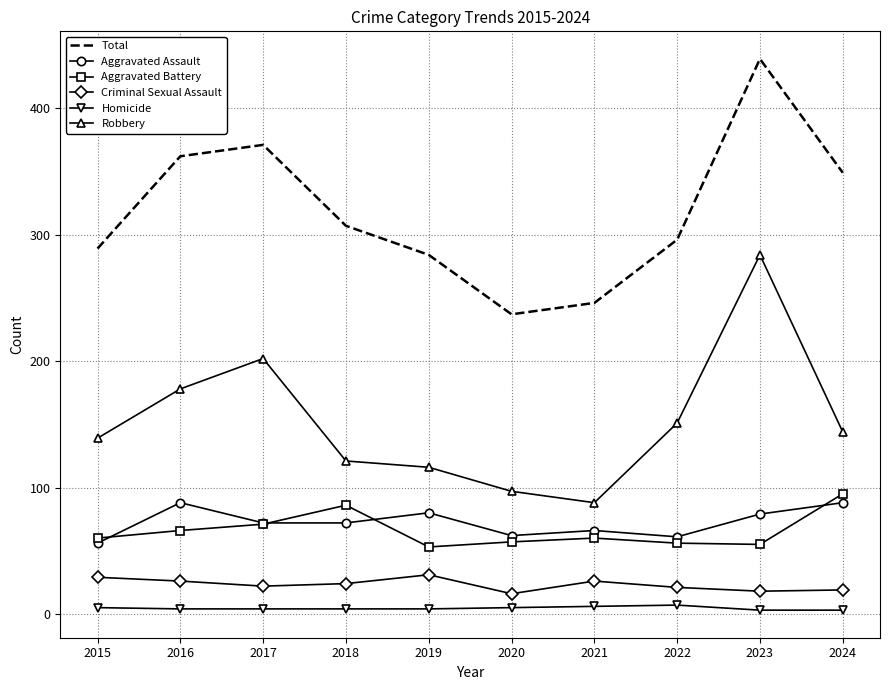

Where does the Aggravated Assault series first go above 72?

2016